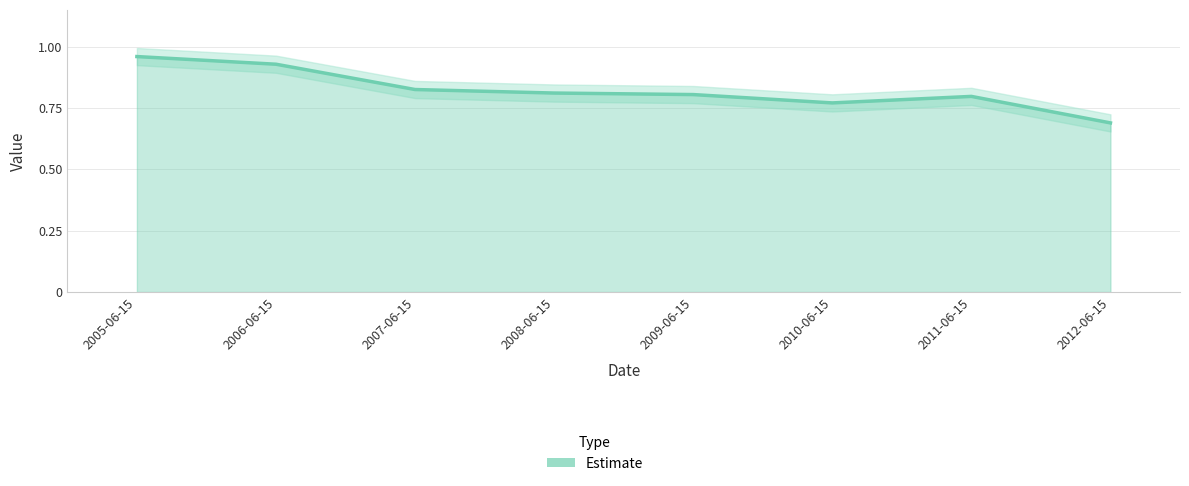

Reading left to right, list all the values displayed in this chart.

1.0	0.9	0.8	0.8	0.8	0.8	0.8	0.7